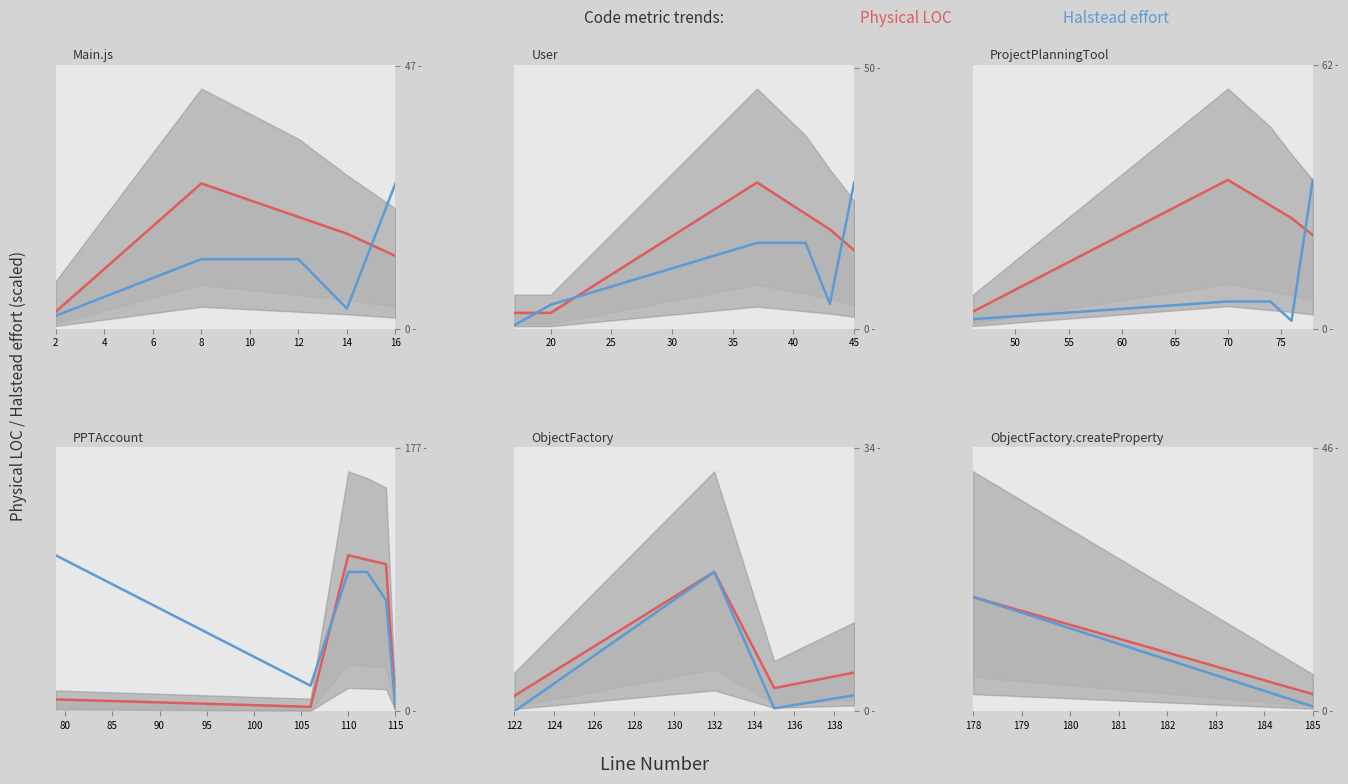

Count the Physical LOC values in the range 3 to 20.

2